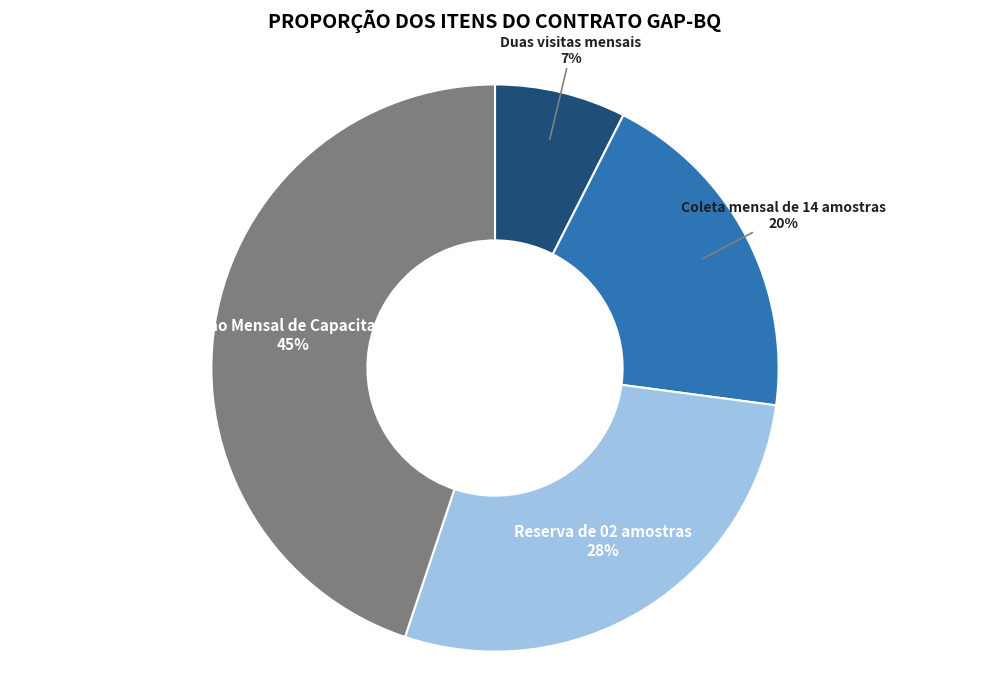

How many segments does this pie chart have?

4